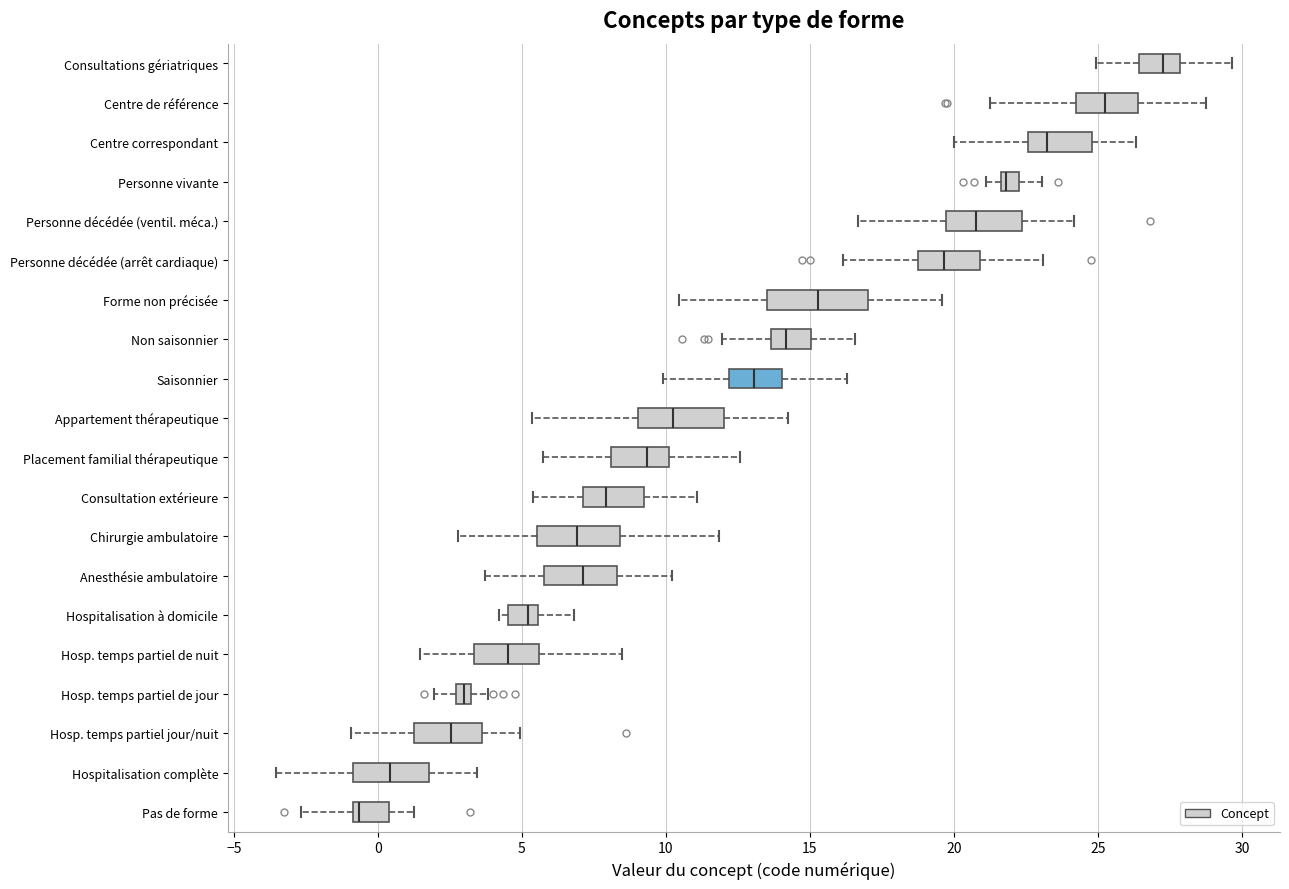

Which box has the furthest to the left median line?

Pas de forme